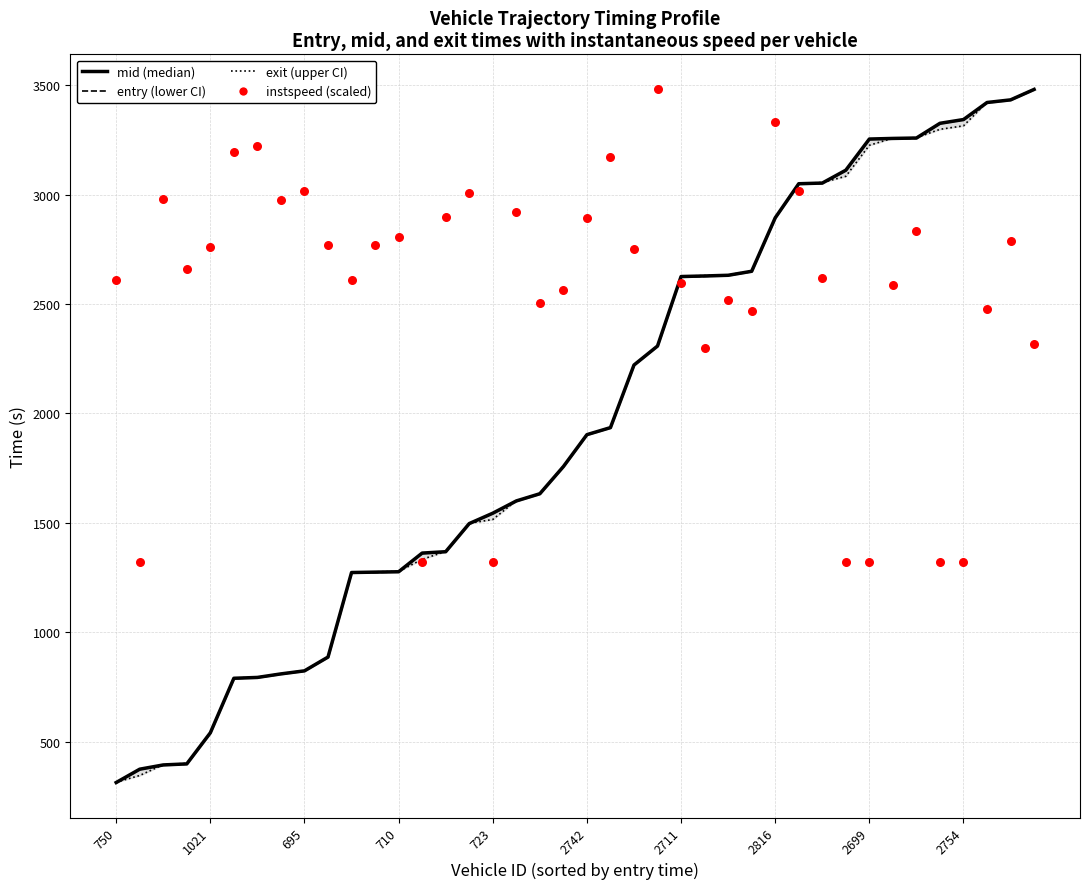

Is the value of mid (median) at 15 greater than the value of instspeed (scaled) at 20?

No